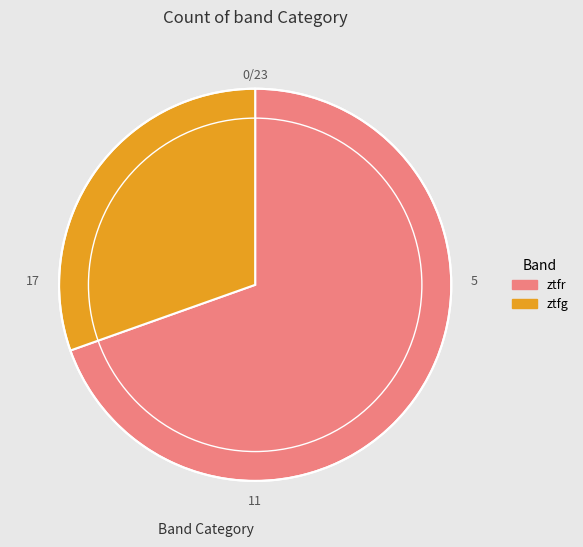

Is it true that ztfg is 39% of the pie?

False